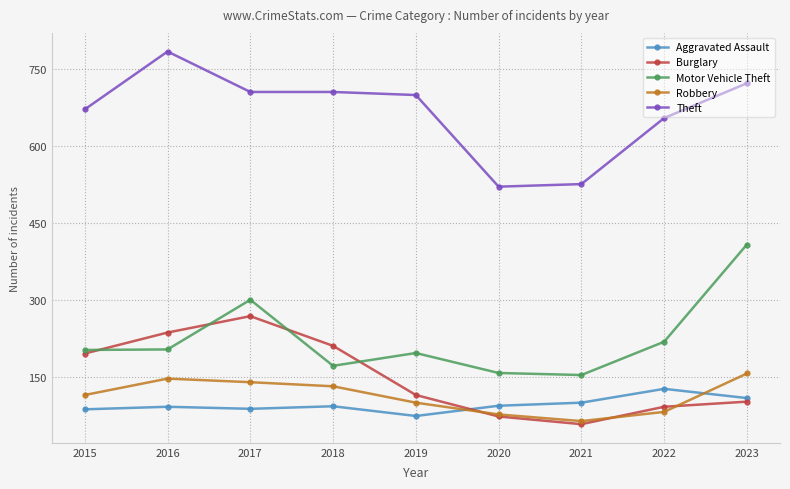

What is the spread (max minus min) of values at 2019?

627